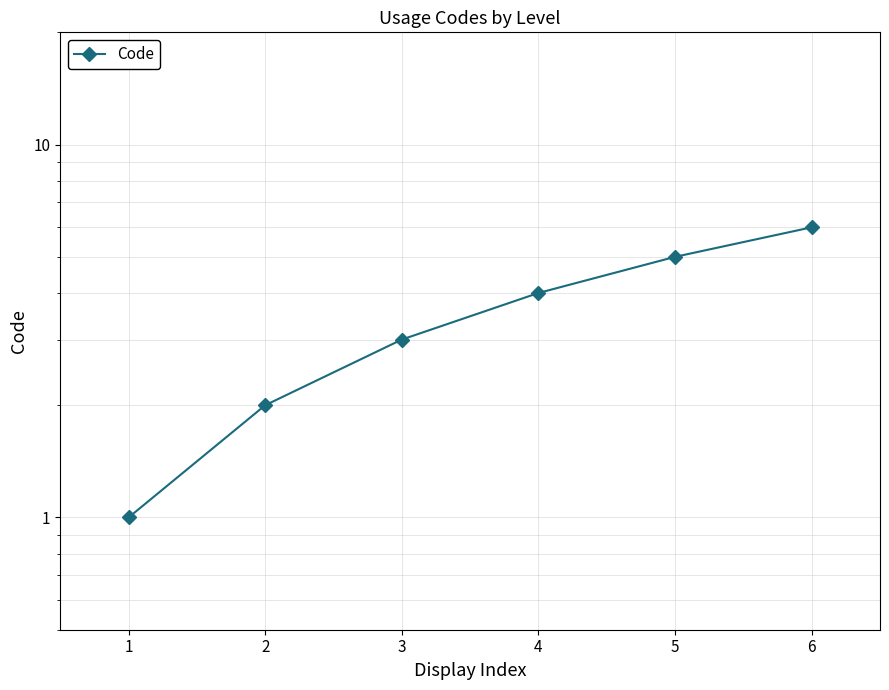

What is the value of the 6th point from the left?

6